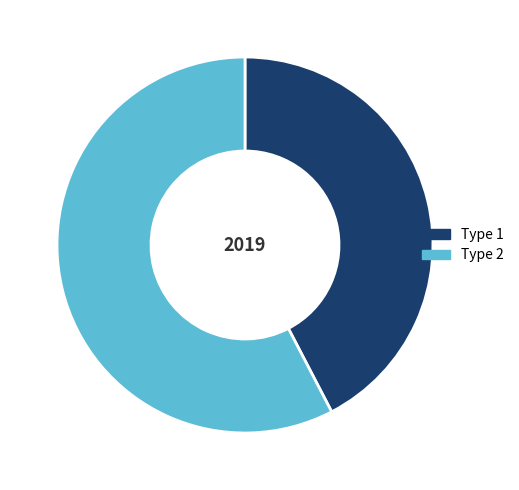

How many segments does this pie chart have?

2